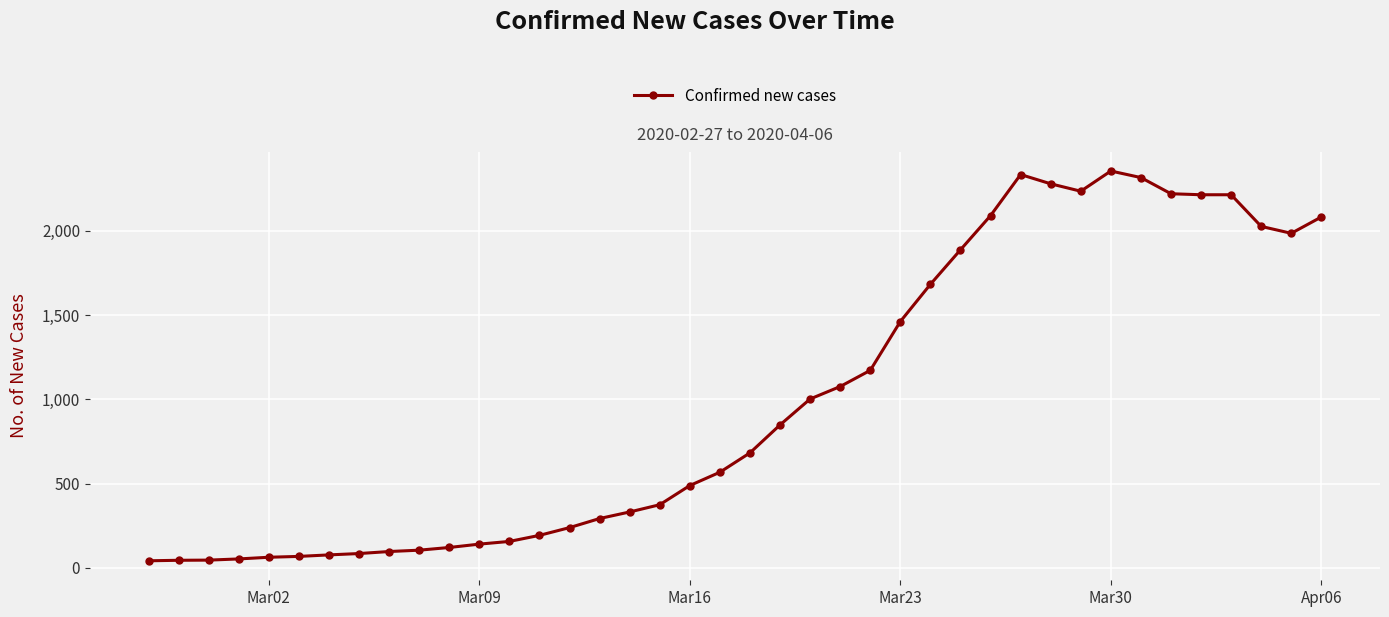

What is the difference between the maximum and minimum values?

2315